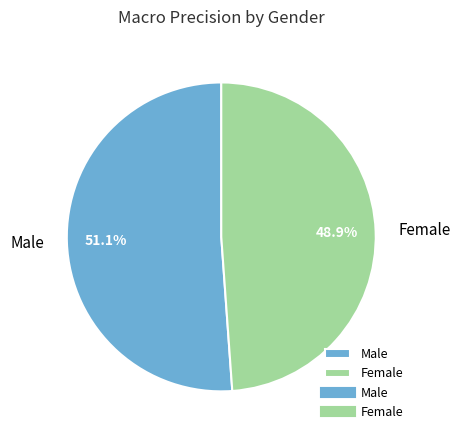

How many segments does this pie chart have?

2